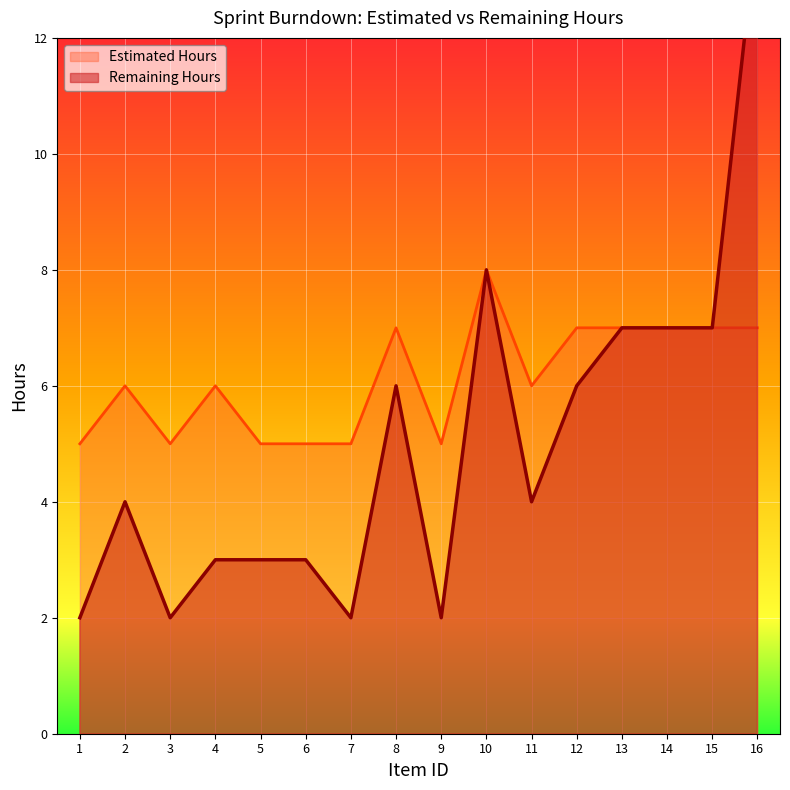

What is the sum of the Estimated Hours values at 12 and 7?

12